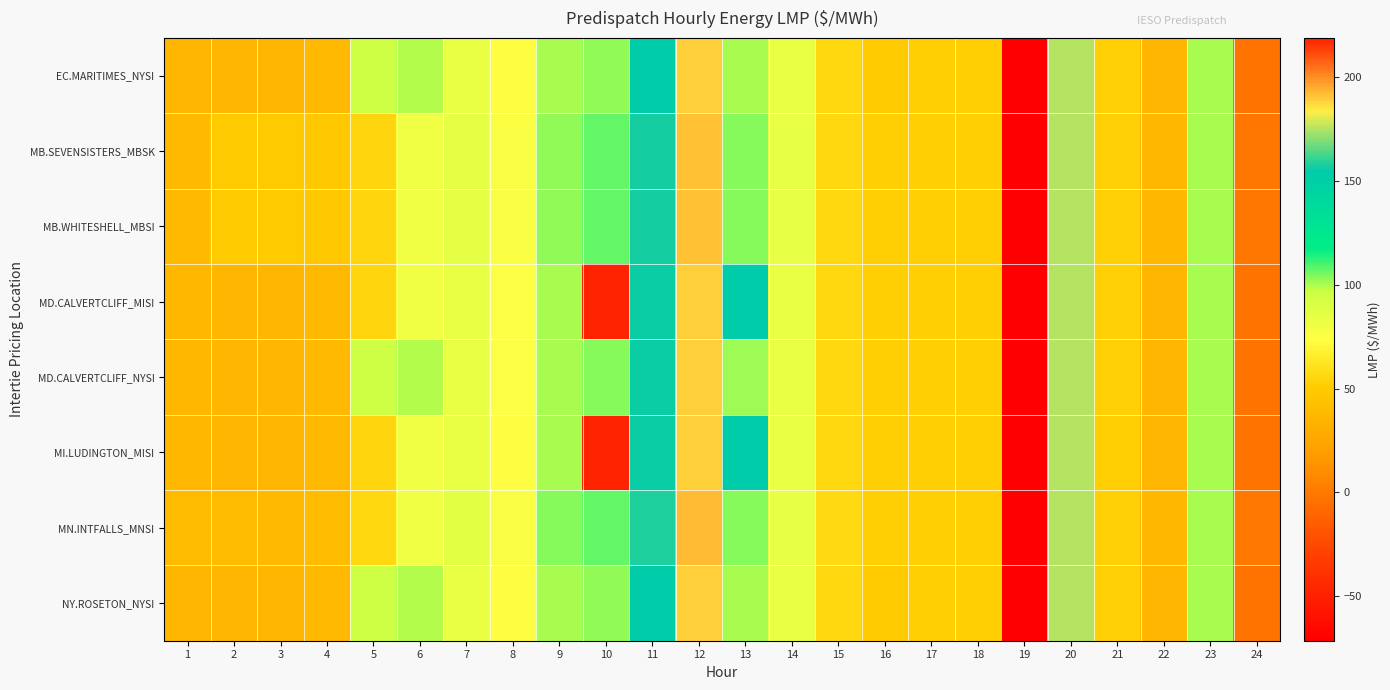

At which category does the chart reach its peak across all series?

10